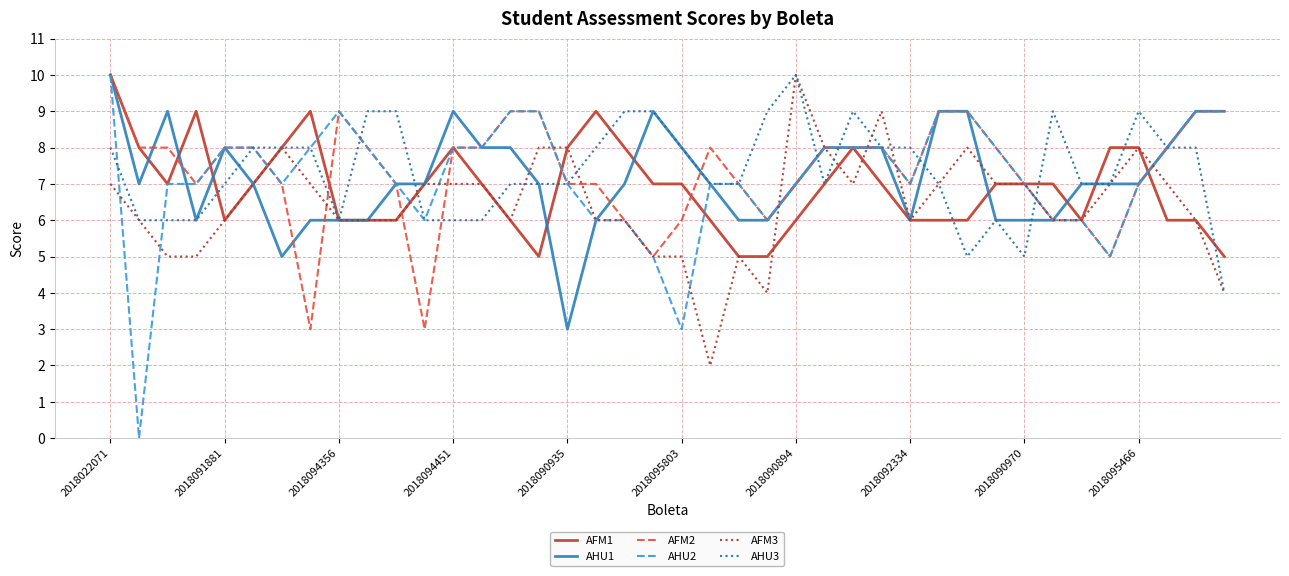

Which series has the widest spread of values?

AHU2